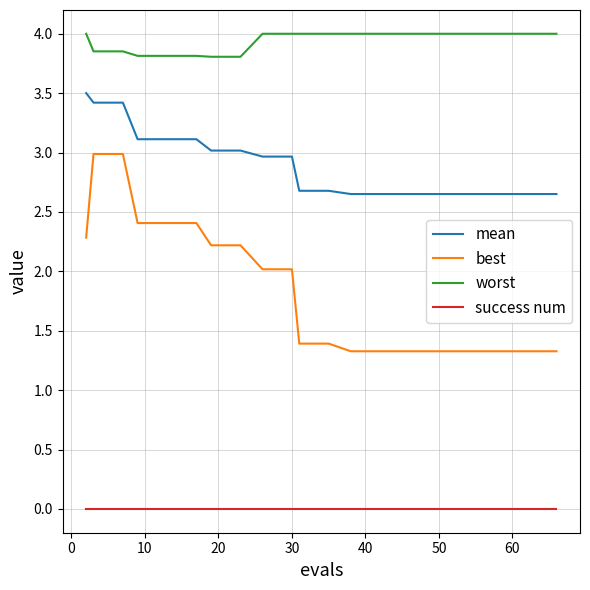

Which series has the widest spread of values?

best